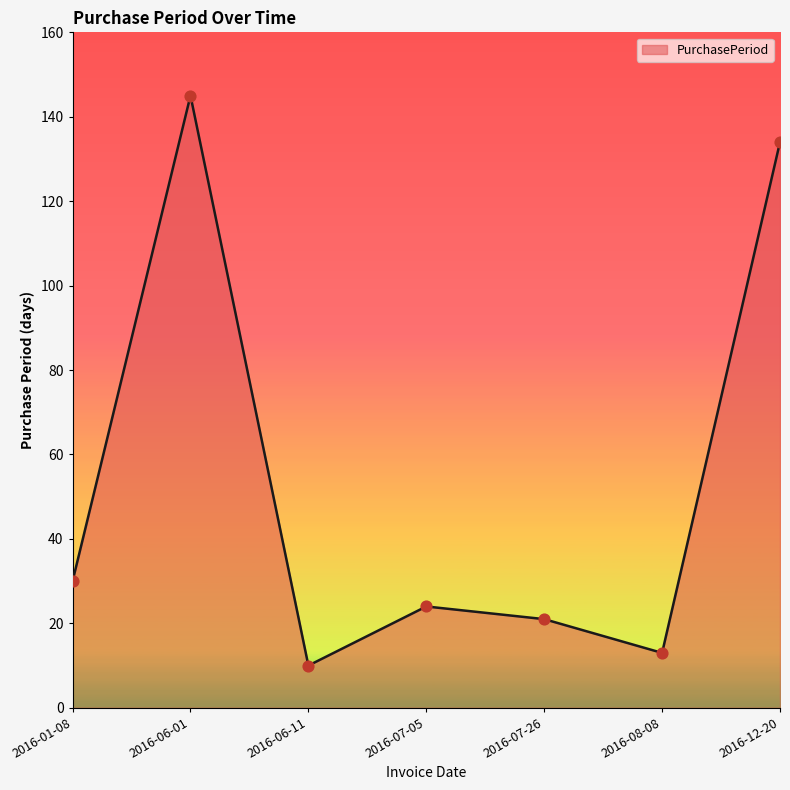

What is the ratio of the value at 2016-12-20 to the value at 2016-07-26?

6.4